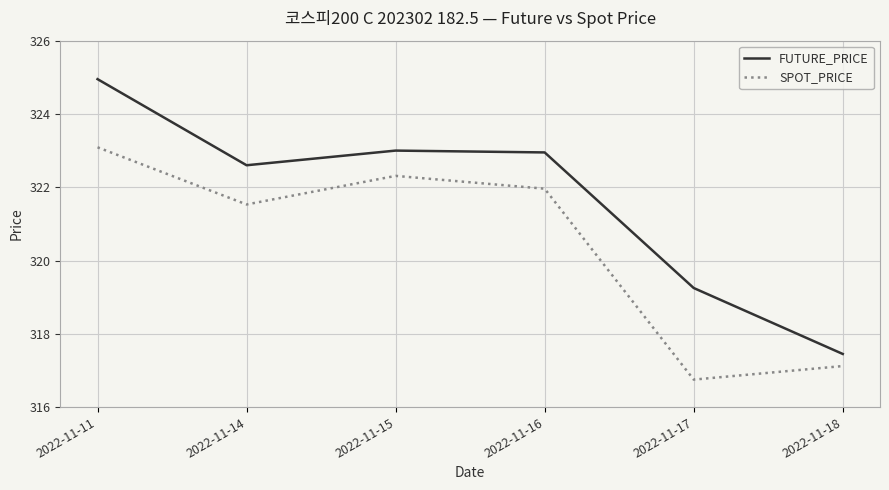

In SPOT_PRICE, how many points are higher than both neighbors (excluding endpoints)?

1